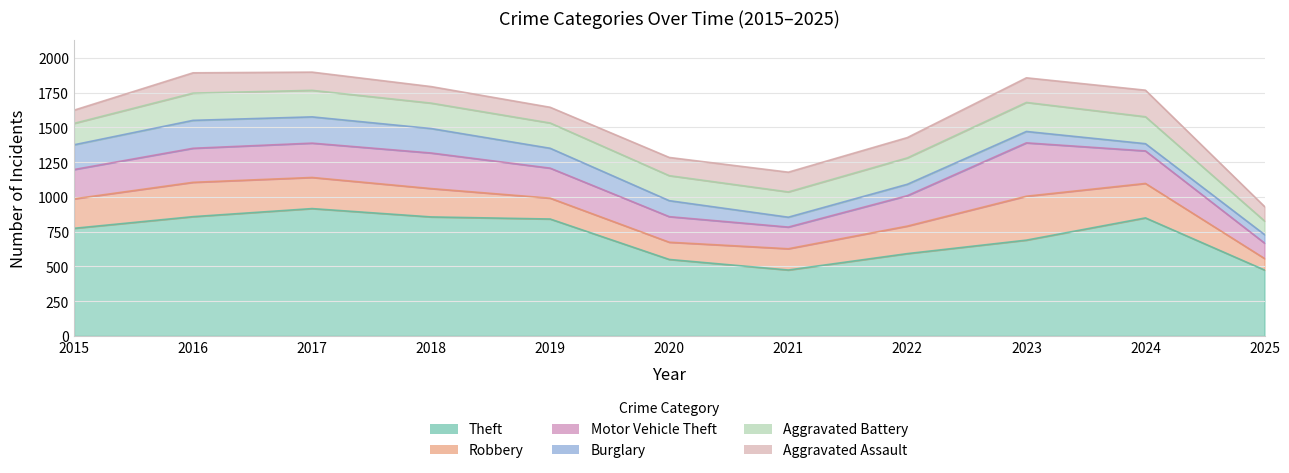

Between 2016 and 2020, which series saw the biggest shift?

Theft